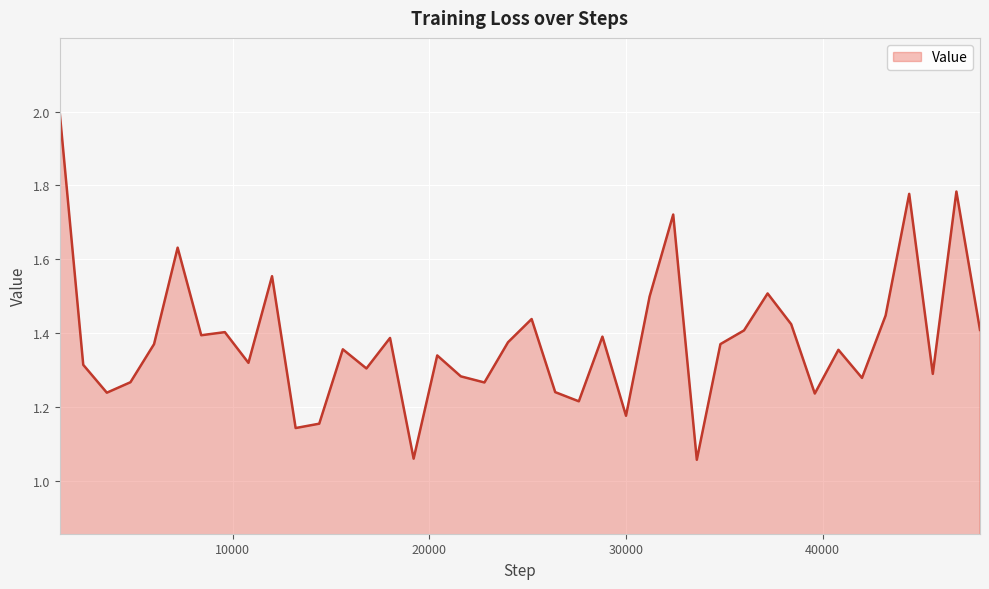

What is the difference between the maximum and minimum values?

0.9